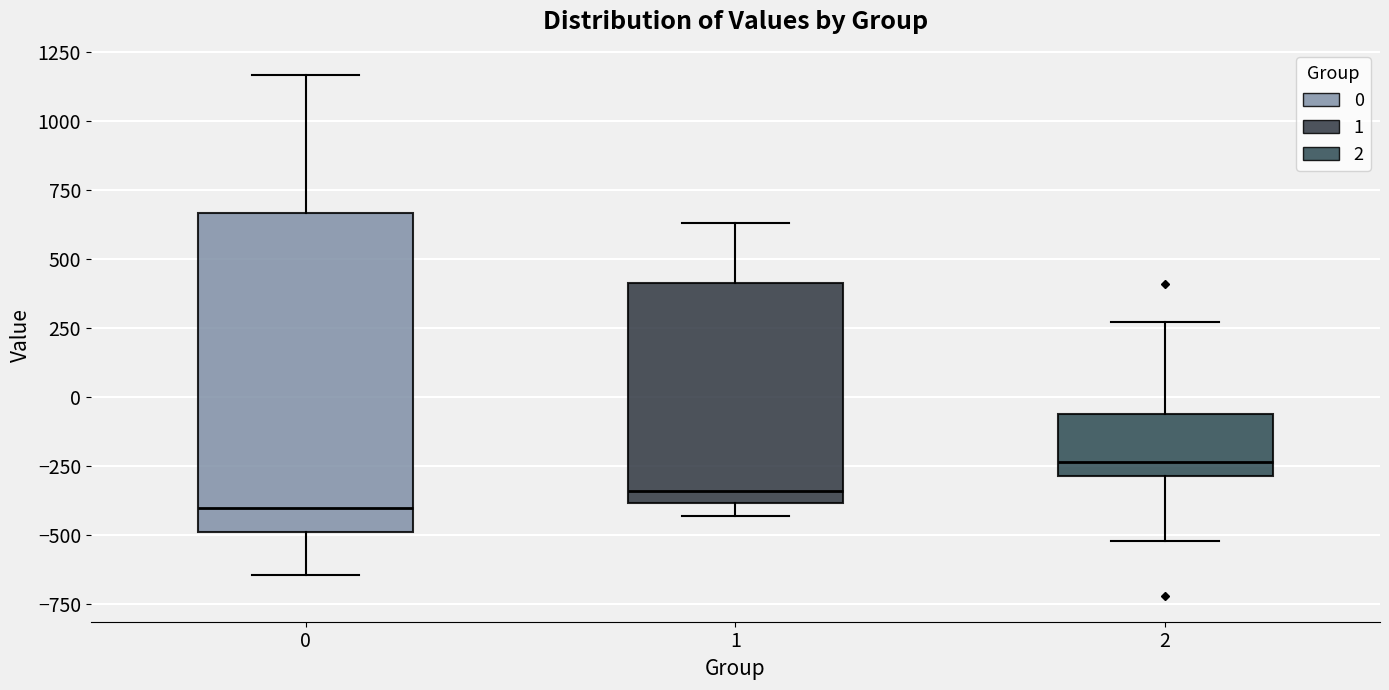

Reading left to right, transcribe this box plot: for each box, give where its median line is, the range the box spans, and where its two whiskers end, as read against the y-axis. The values are not printed on the chart, so give them approximately, as read against the axis.

0: median -400, box -500 to 650, whiskers -650 to 1150
1: median -350, box -400 to 400, whiskers -450 to 650
2: median -250, box -300 to -50, whiskers -500 to 250